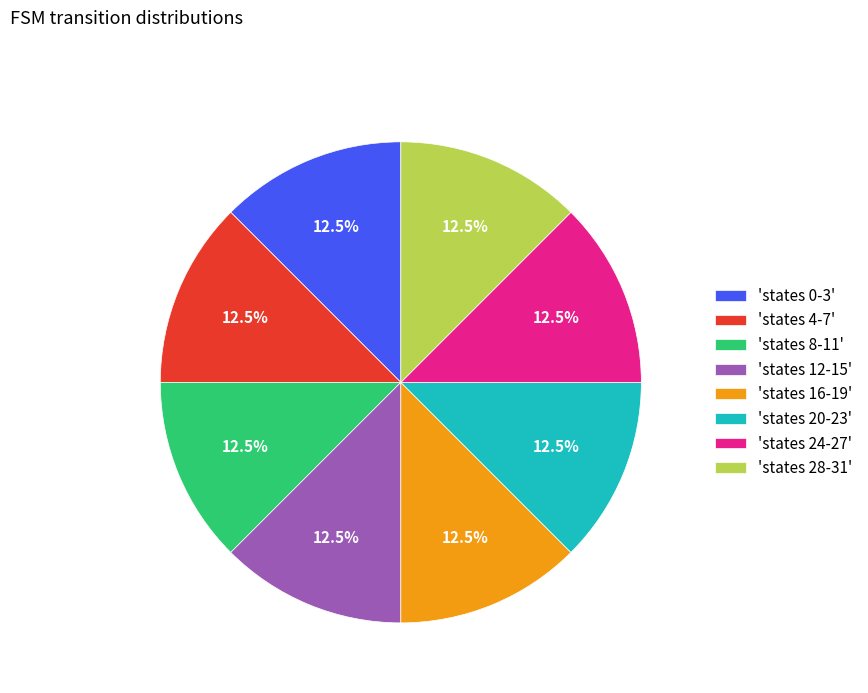

Is there a majority slice in this chart?

No